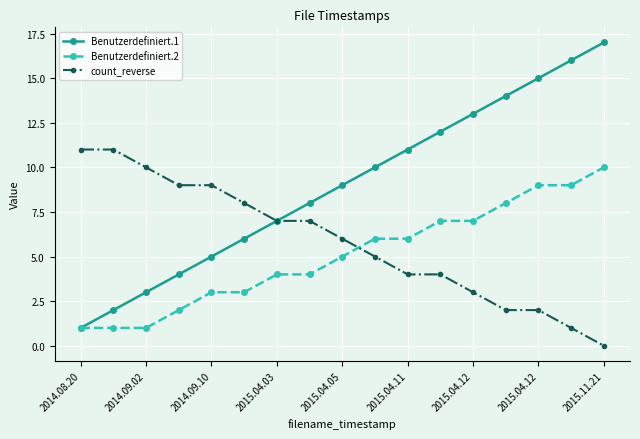

True or false: count_reverse and Benutzerdefiniert.2 intersect in this chart.

True